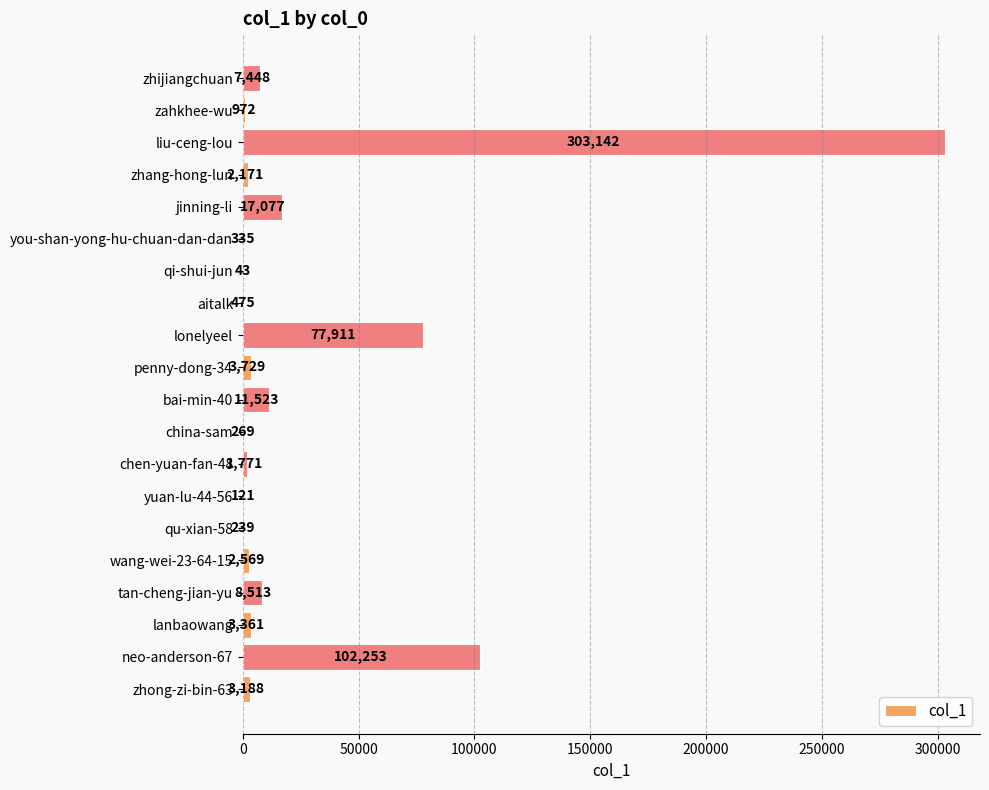

What is the sum of all values?

547110